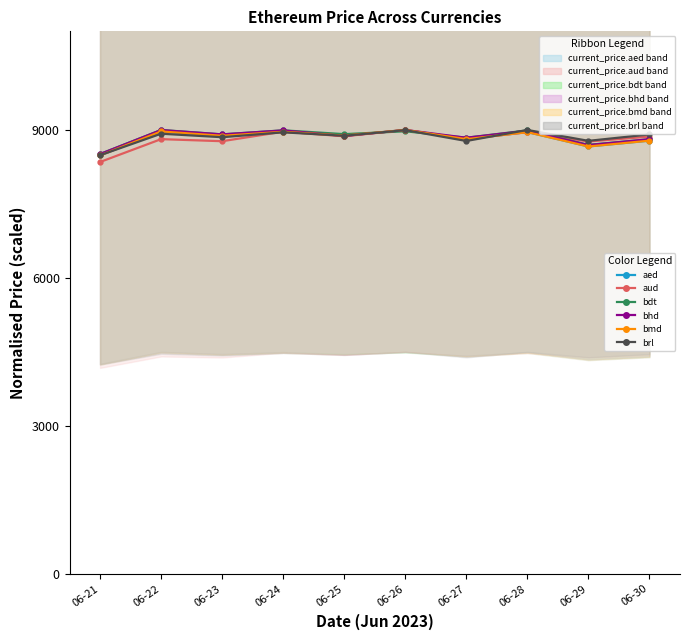

In current_price.brl, how many points are higher than both neighbors (excluding endpoints)?

4